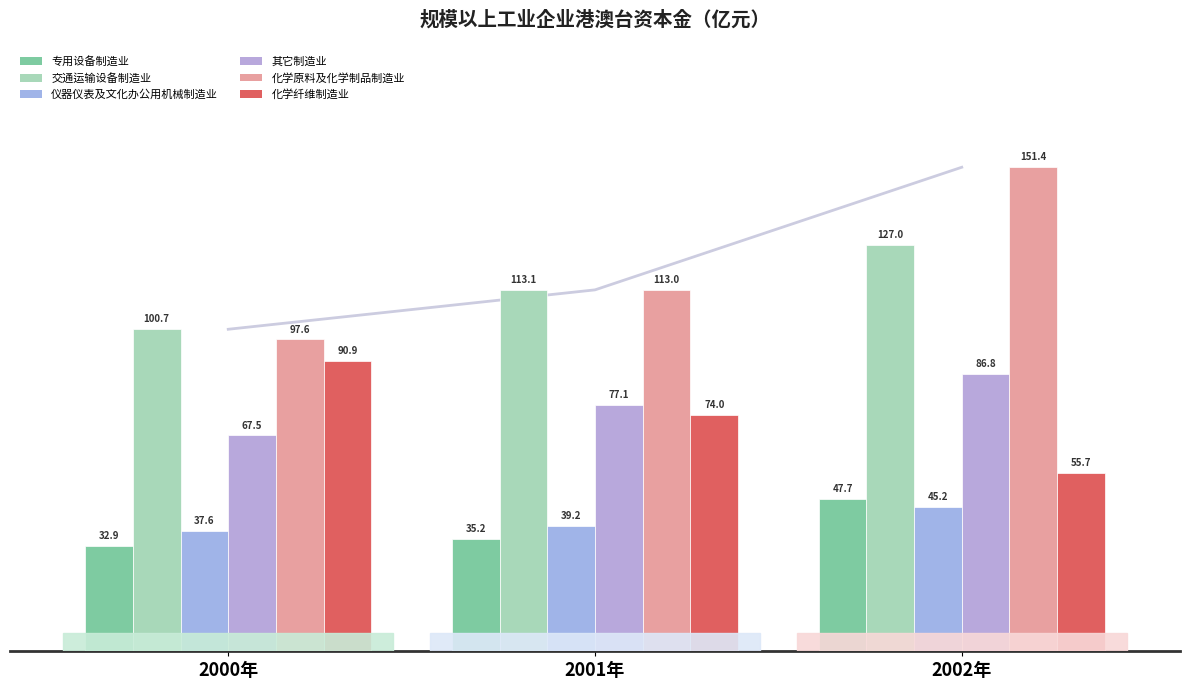

What is the total value across all series at 2000年?

427.3